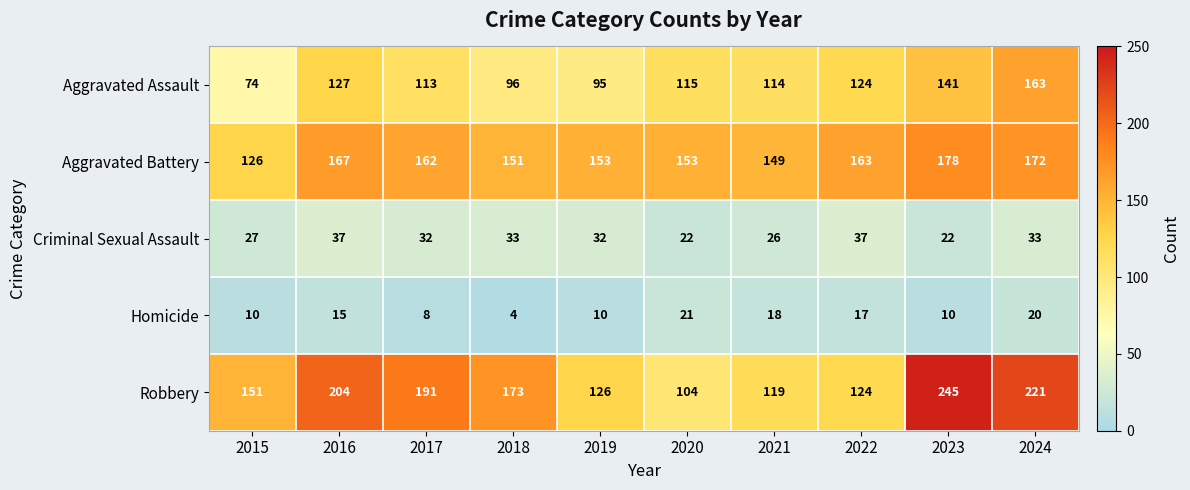

At how many categories does at least one series exceed 30?

10